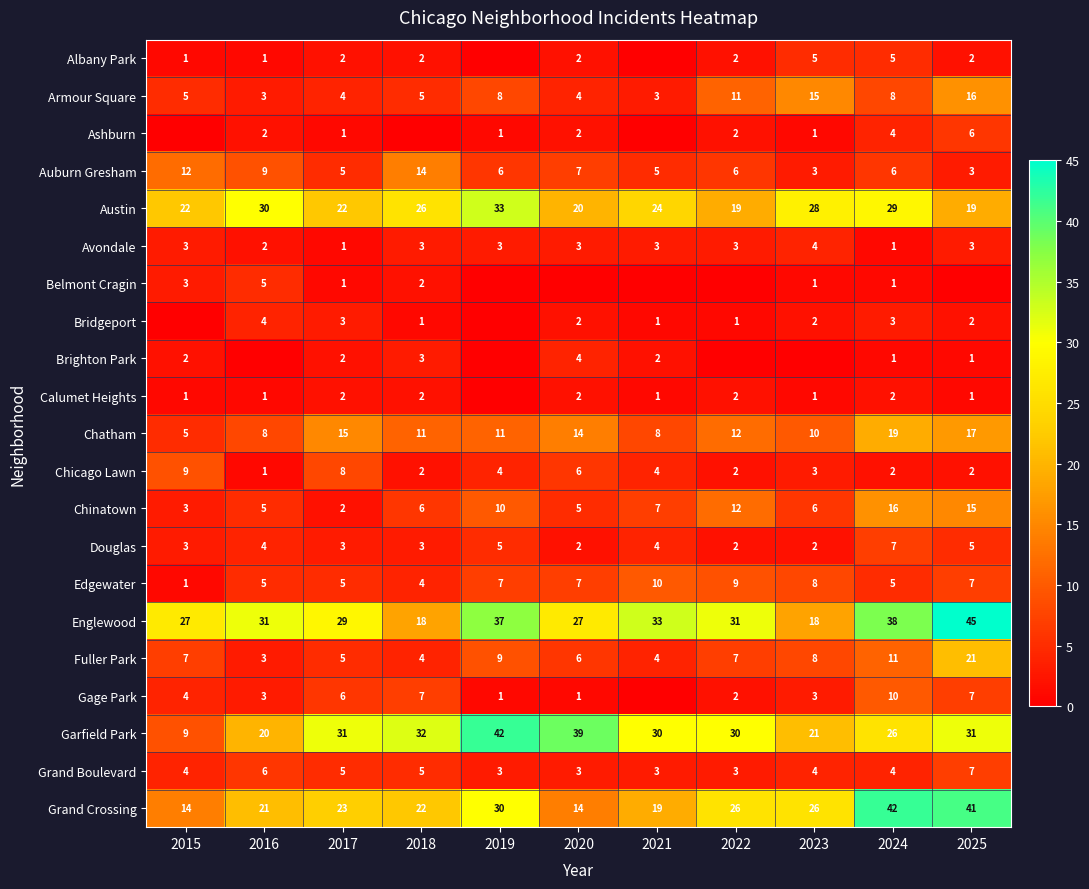

Where is Fuller Park nearest to the value 12?

2024